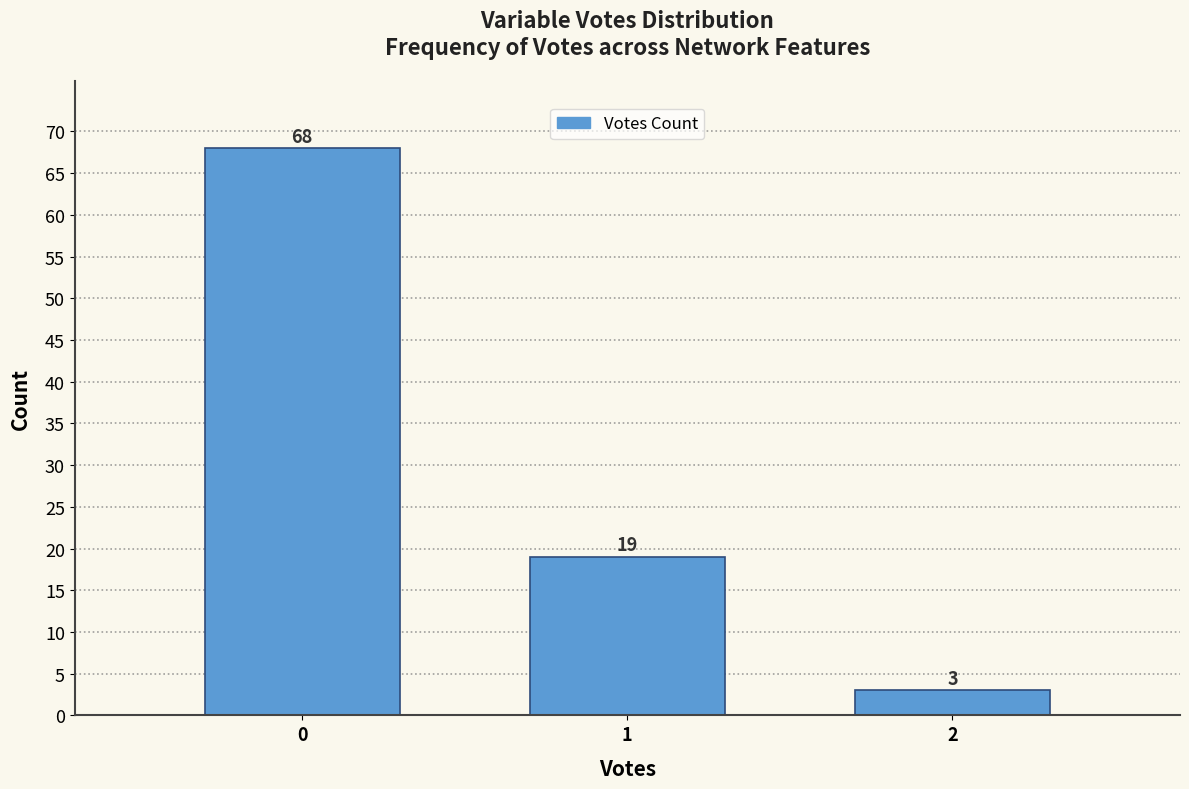

Reading left to right, what are all the values shown in this chart?

68	19	3